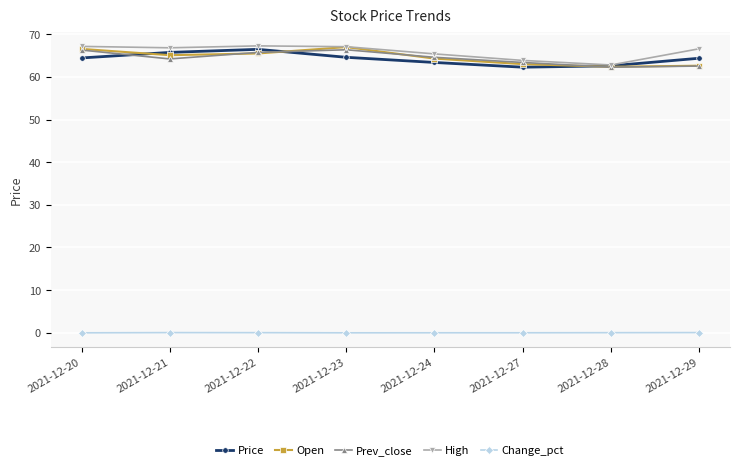

At how many categories does at least one series exceed 48?

8